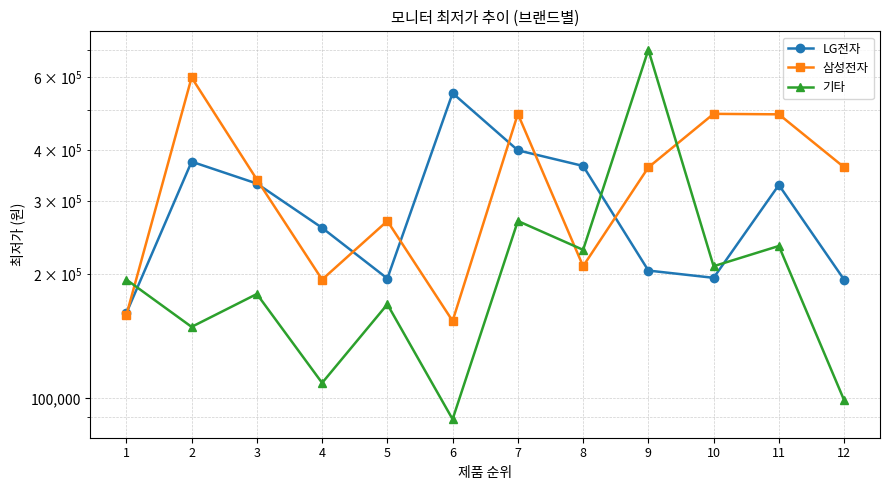

Where is 기타 nearest to the value 394000?

7